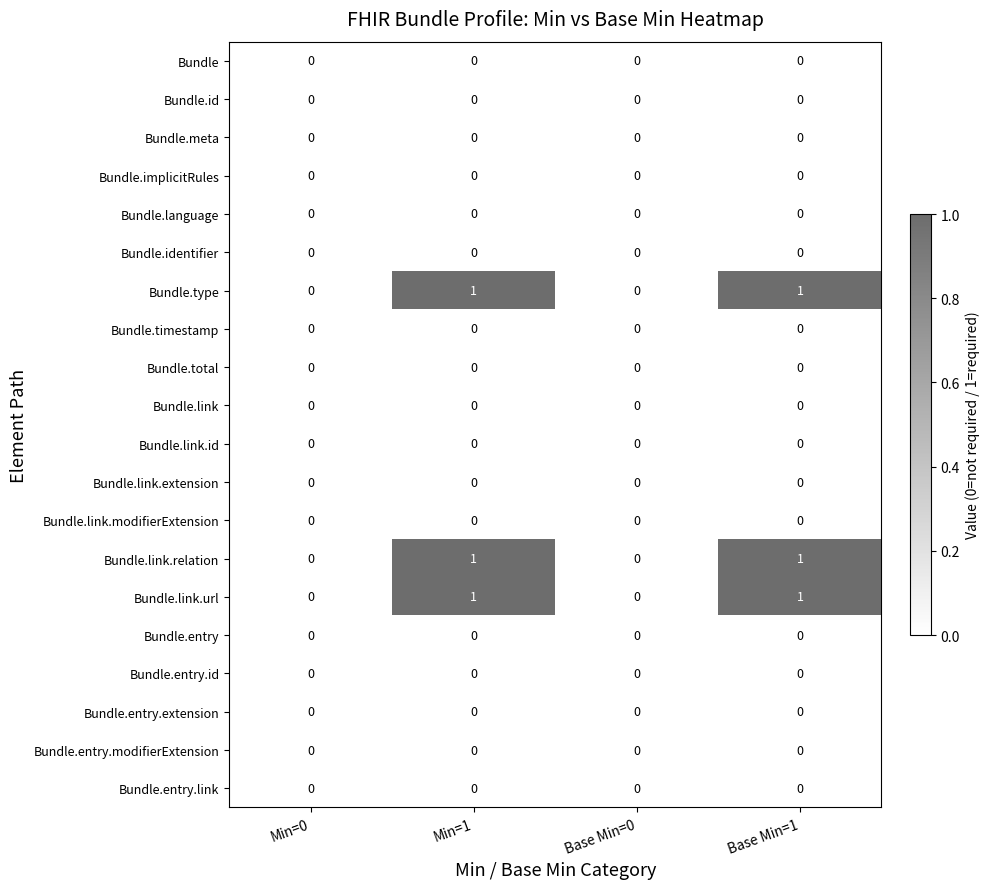

The Bundle.entry.link series shows 0 at Min=0. True or false?

True